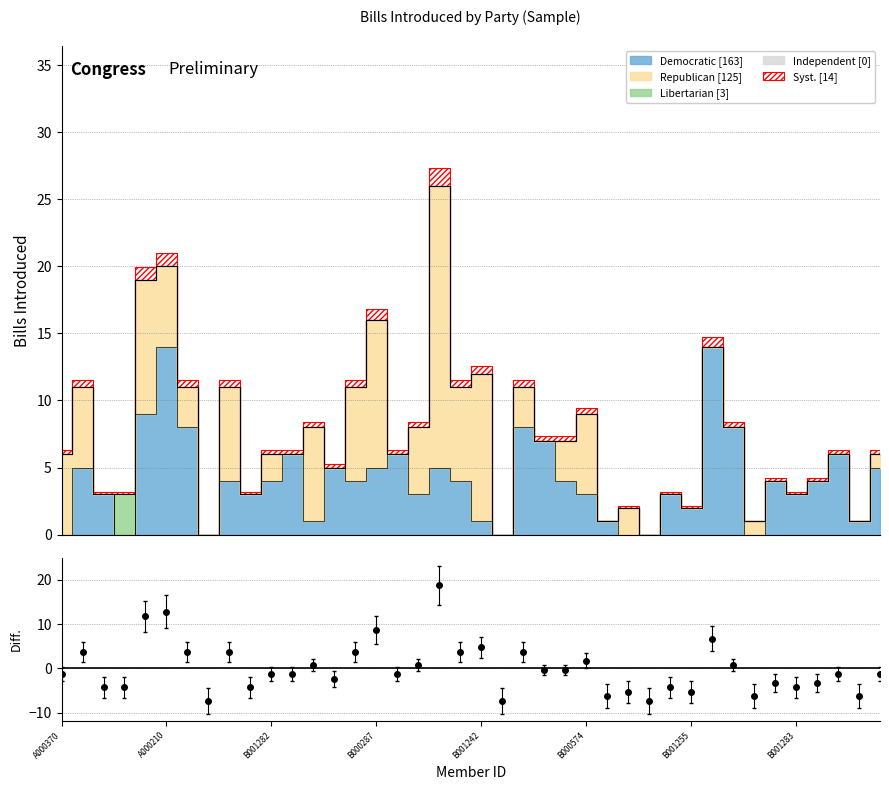

What is the label of the 34th point from the left?

33